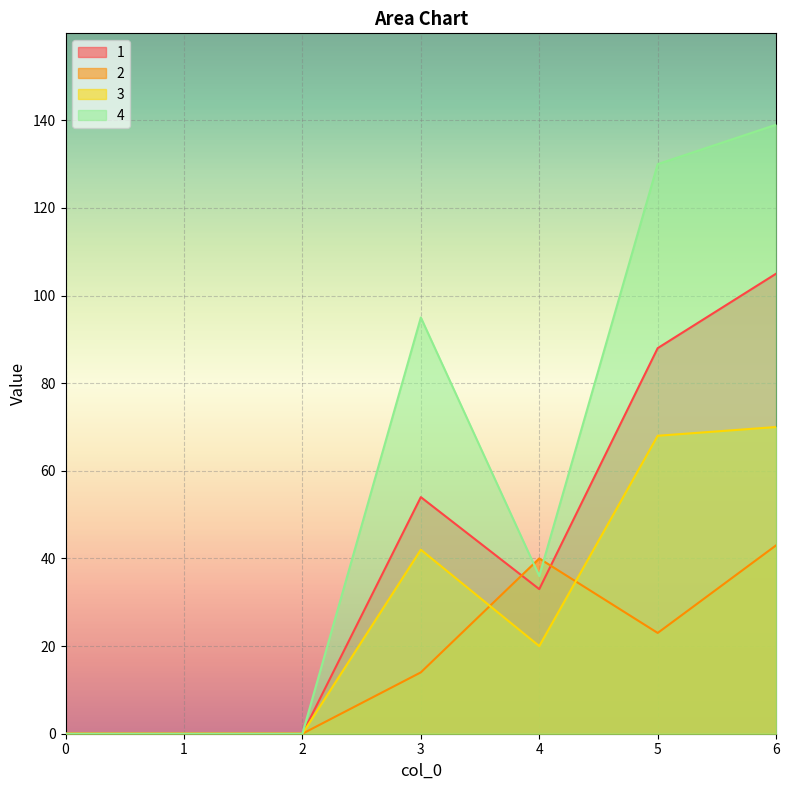

What are all the series names shown in the legend?

1, 2, 3, 4